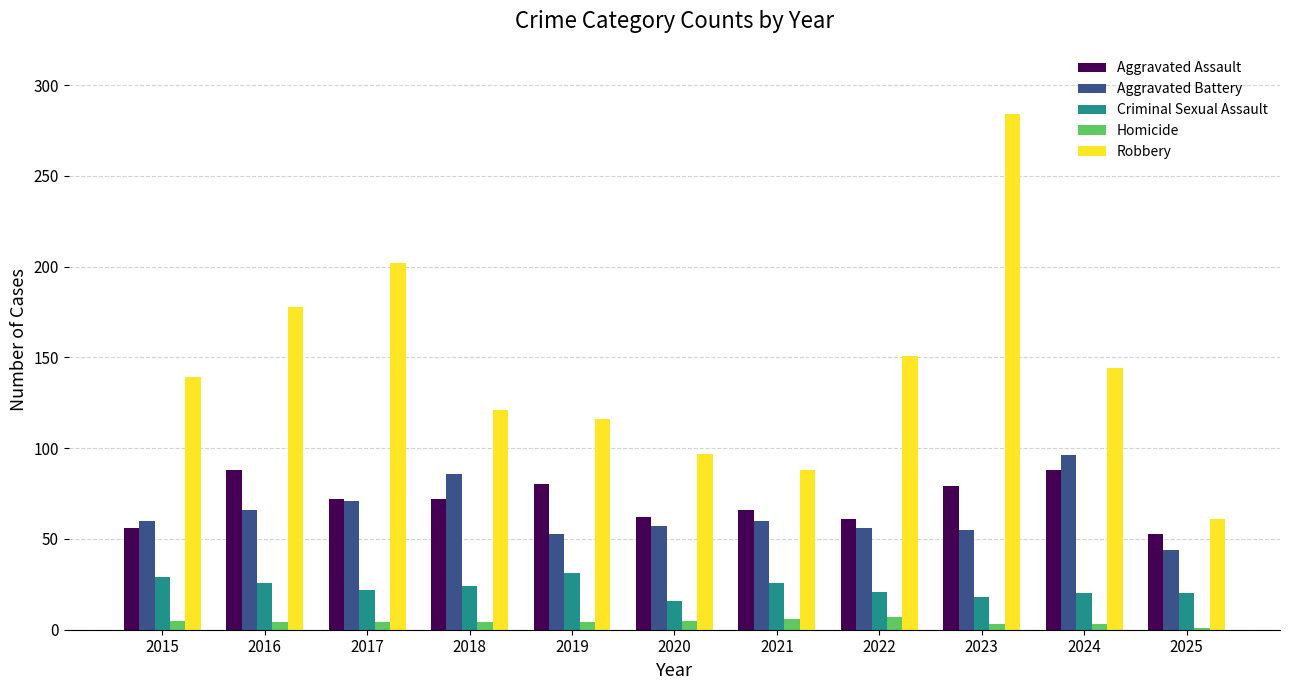

How many data points in Aggravated Assault are less than 72?

5